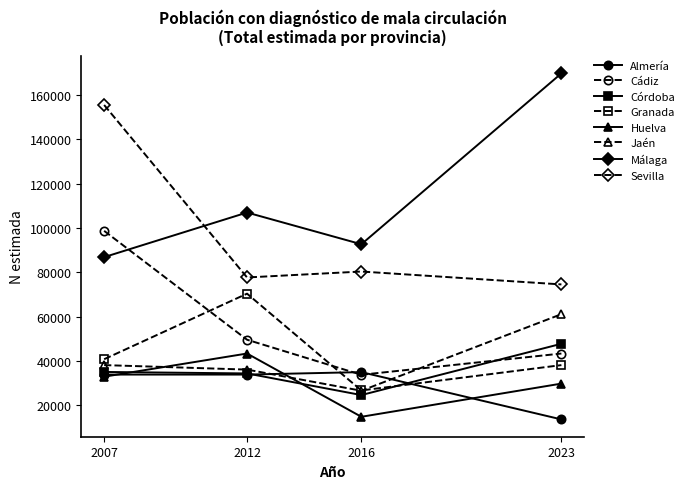

Between 2007 and 2012, which series saw the biggest shift?

Sevilla